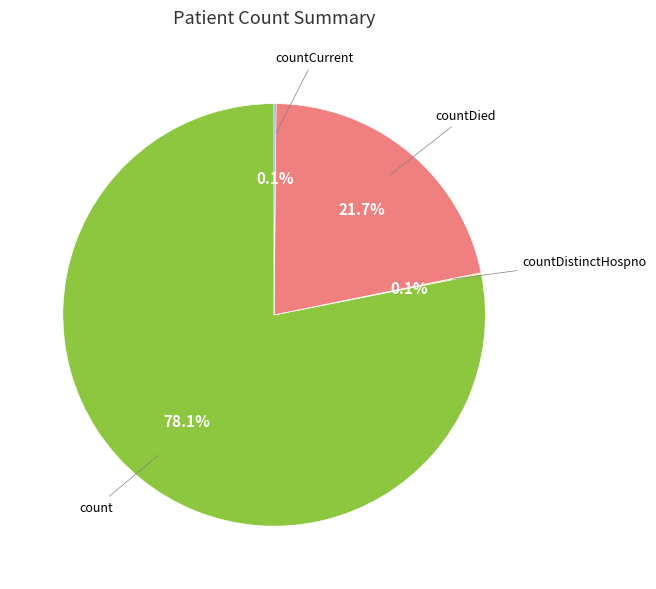

What portion of the pie excludes count?

21.9%